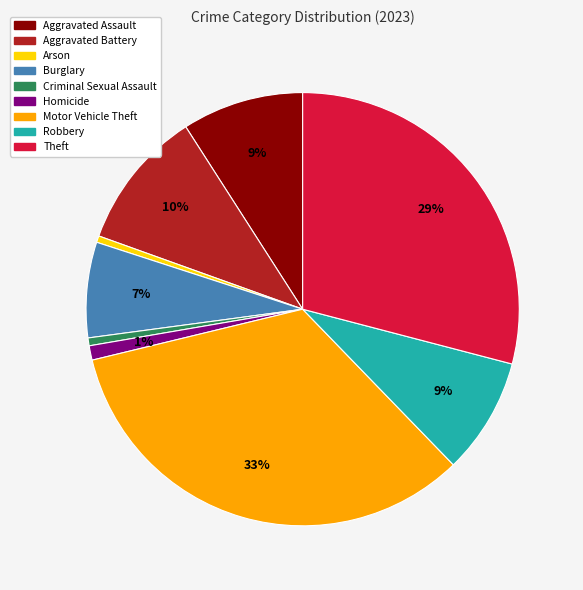

Is there any slice that represents more than half of the pie?

No